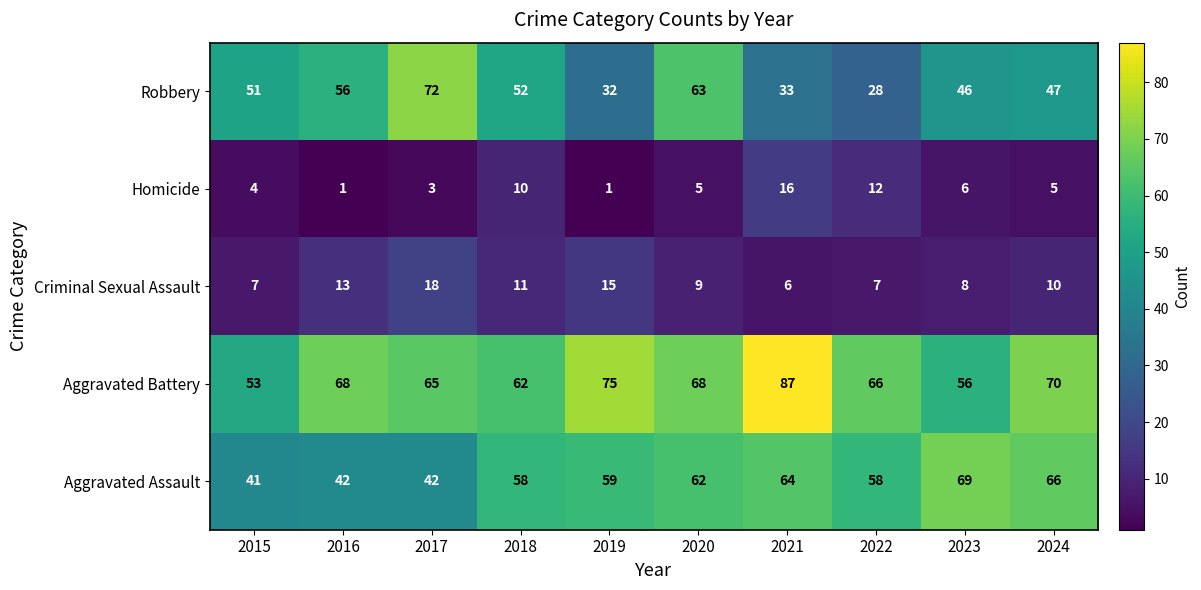

What is the spread (max minus min) of values at 2021?

81